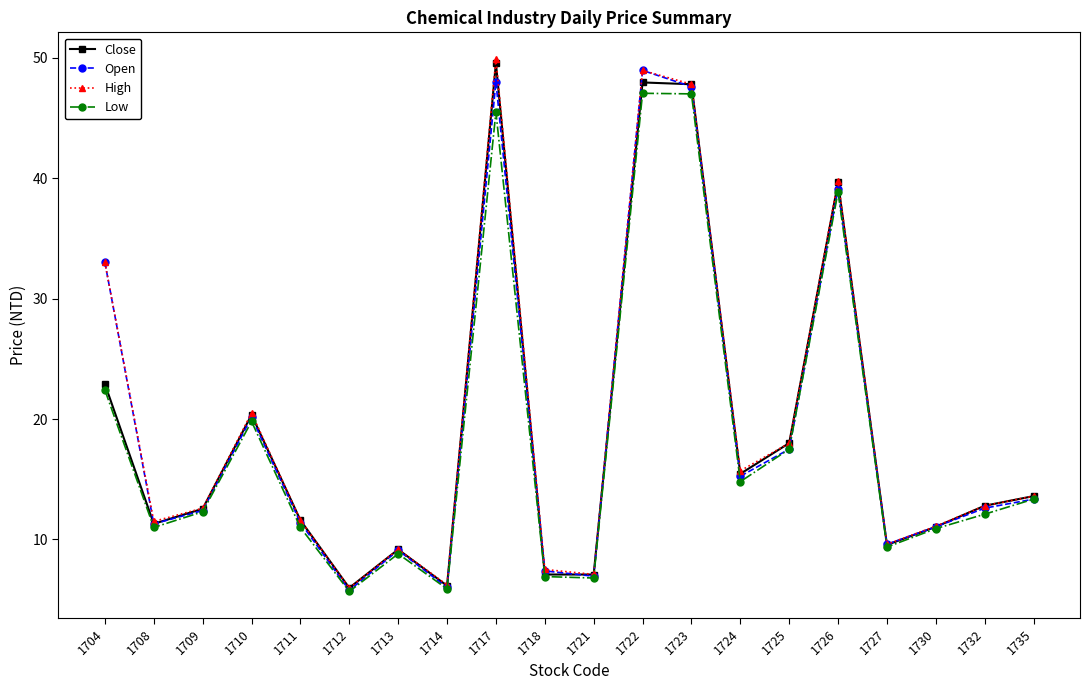

What is the spread (max minus min) of values at 1713?

0.4